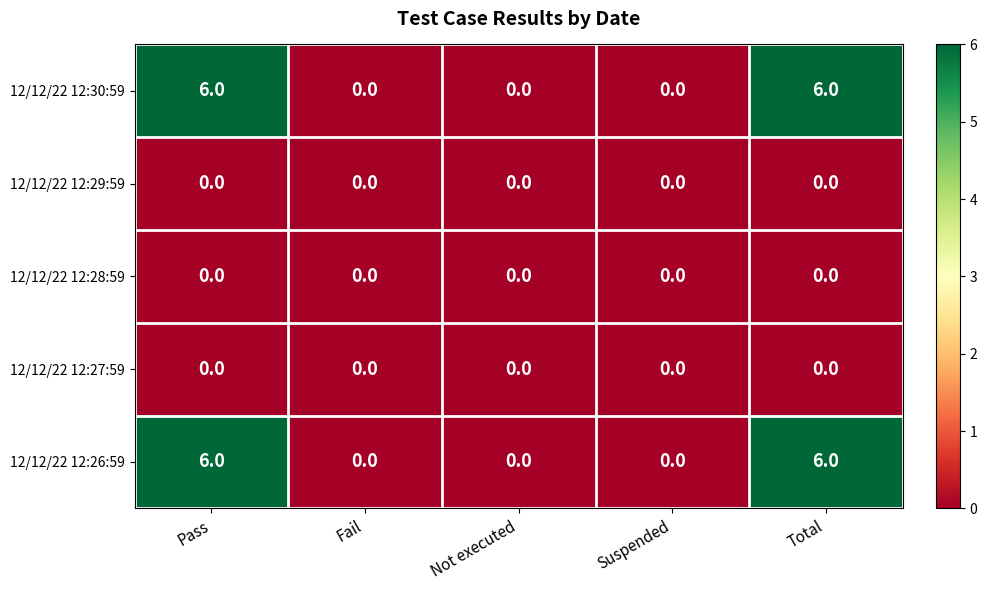

Is it true that 12/12/22 12:30:59 equals 3 at Fail?

False